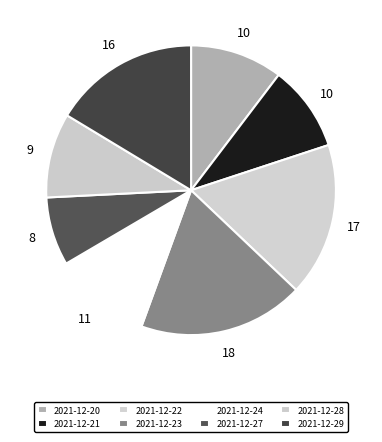

How many segments does this pie chart have?

8